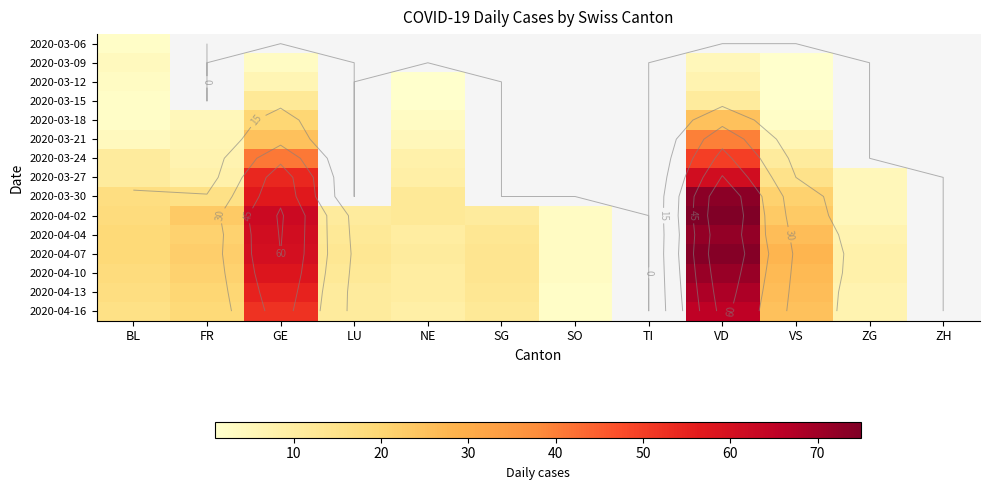

At how many categories does at least one series exceed 53?

2